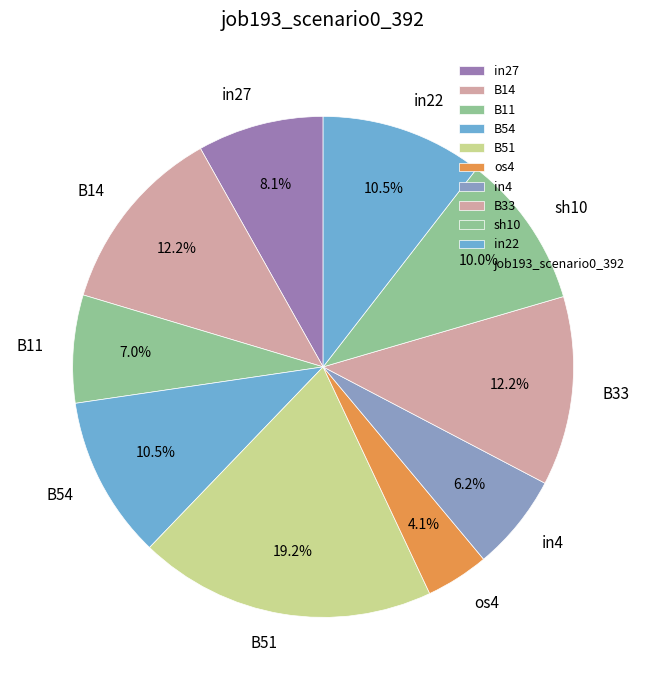

To the nearest percent, what percentage of the pie is os4?

4%